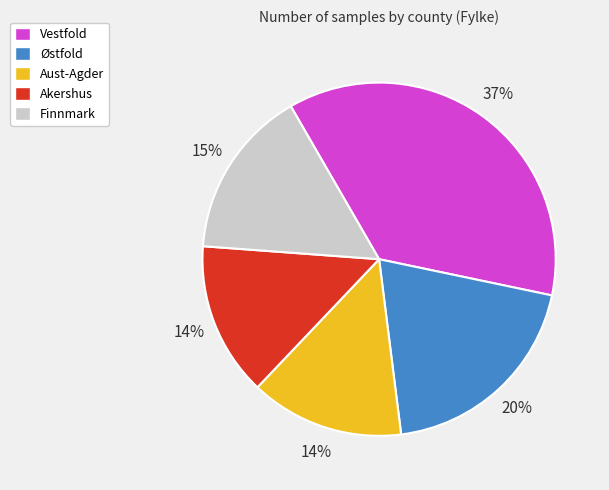

How many slices are in this pie chart?

5